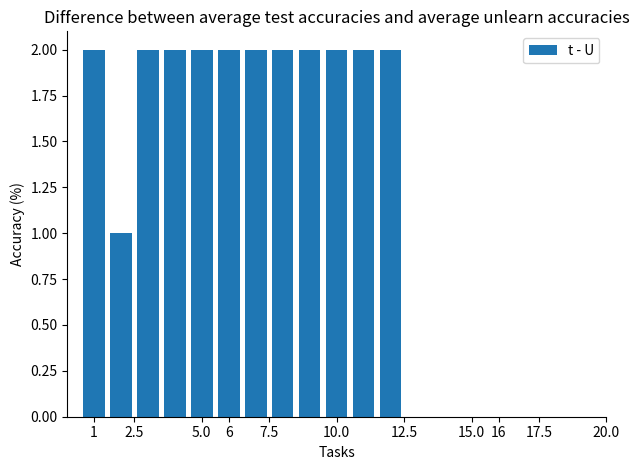

Are the bars horizontal?

No